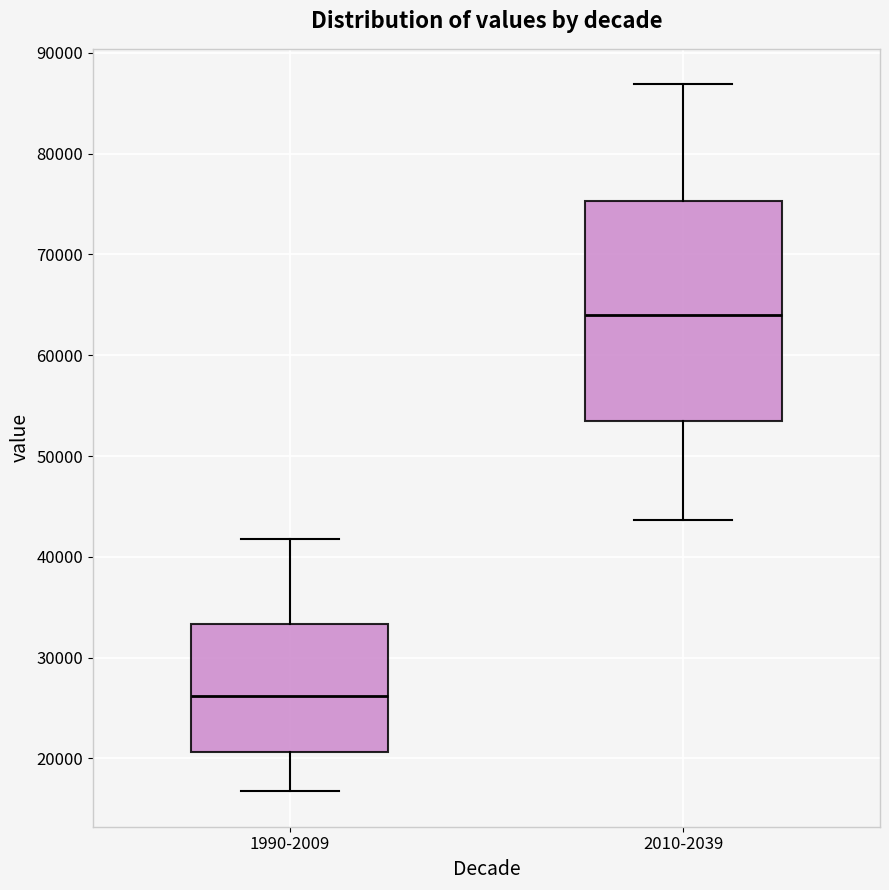

Which box's median line is the highest?

2010-2039